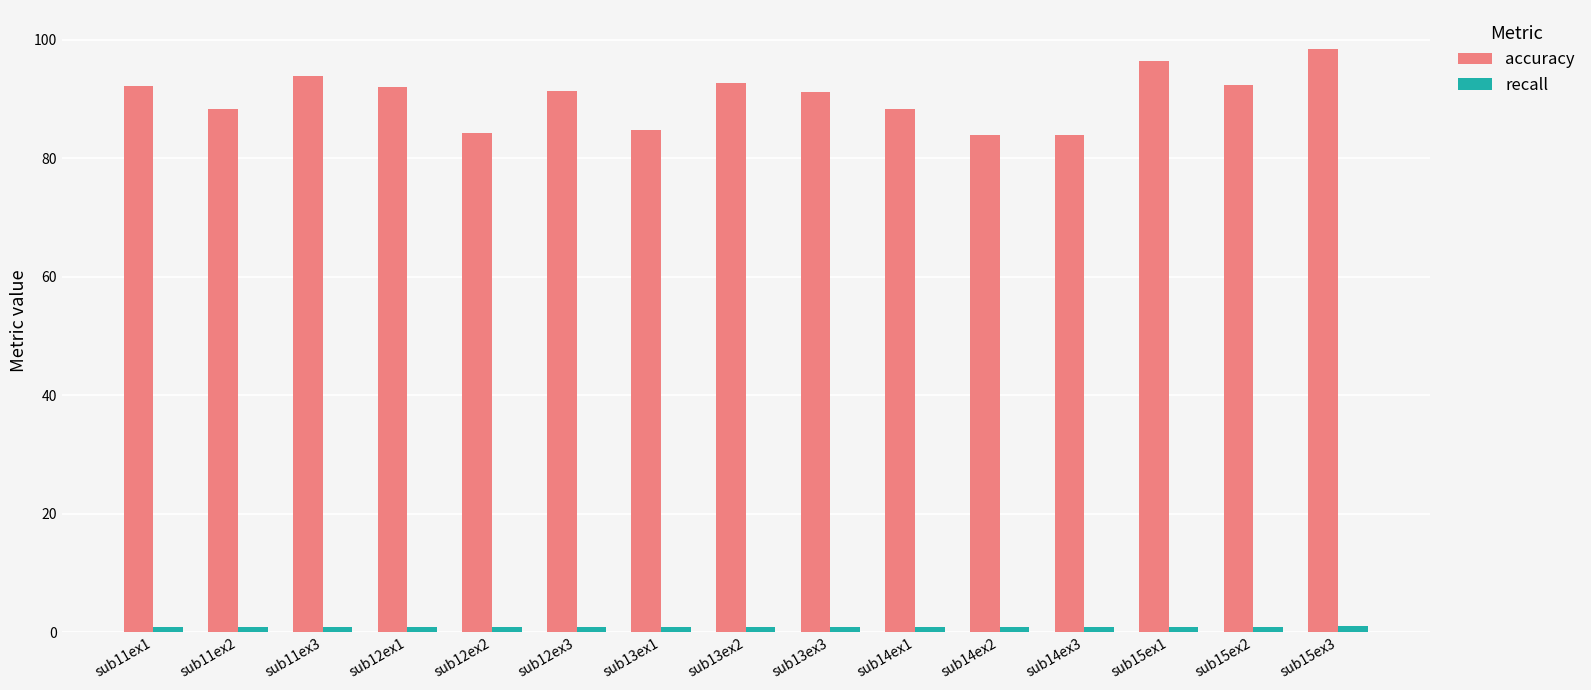

Between sub12ex3 and sub15ex3, which series saw the biggest shift?

accuracy